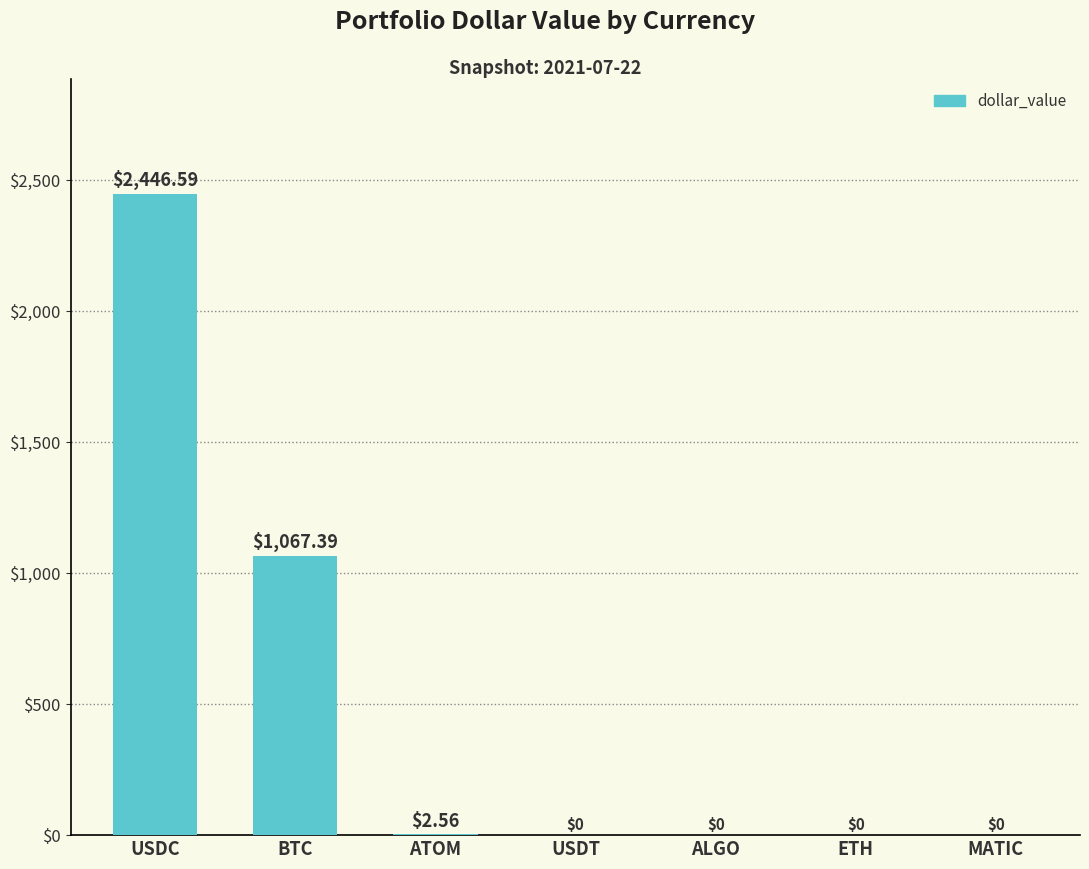

At which label is the value closest to 1223?

BTC